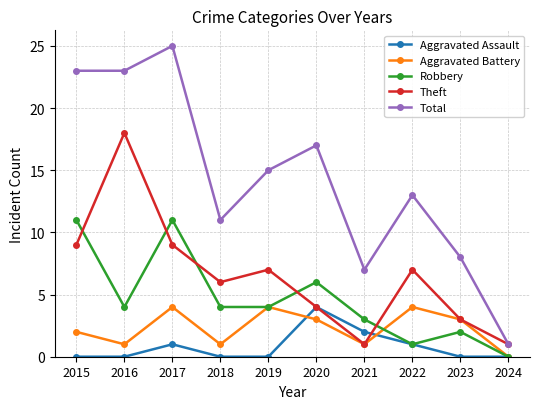

What is the value of the Aggravated Assault point at the 8th from the left?

1